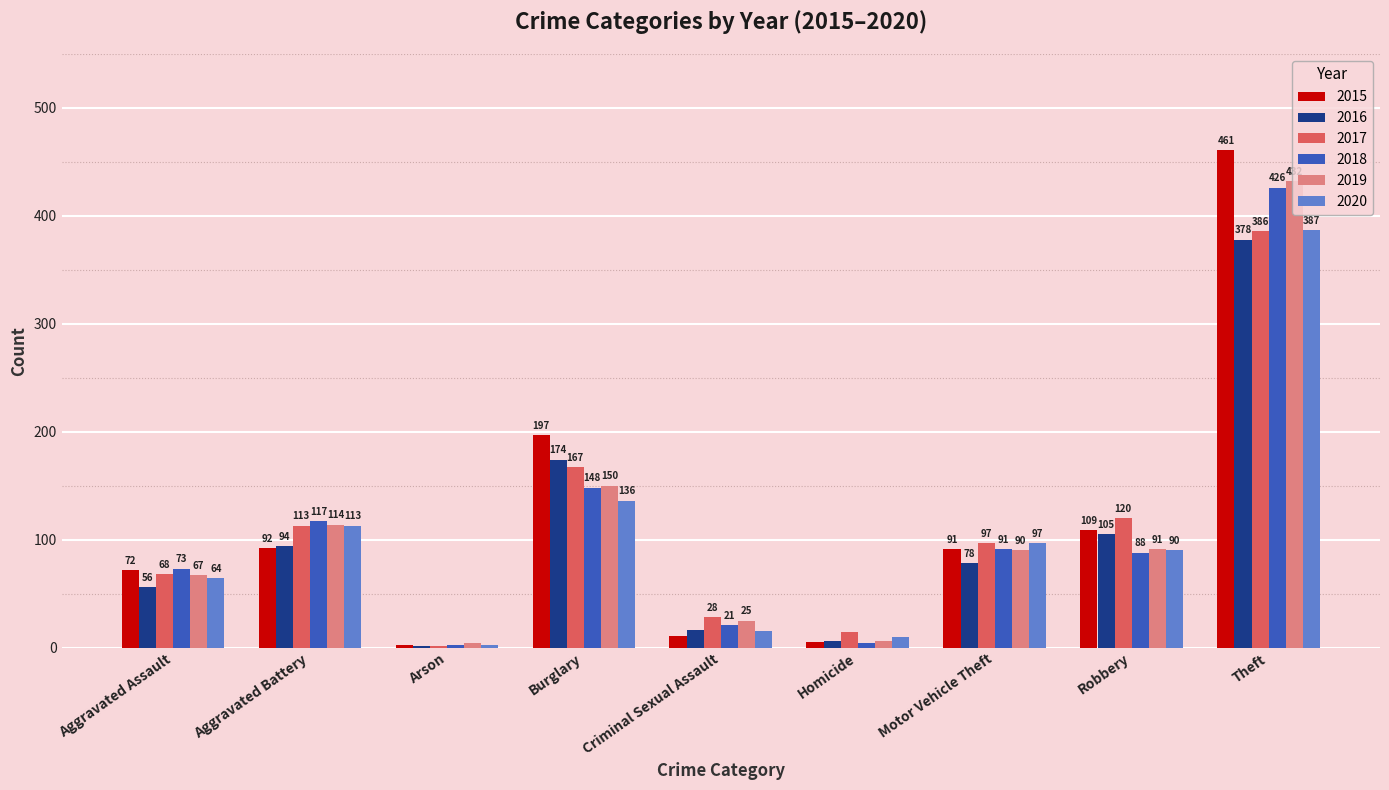

At which label is 2015 closest to 231?

Burglary